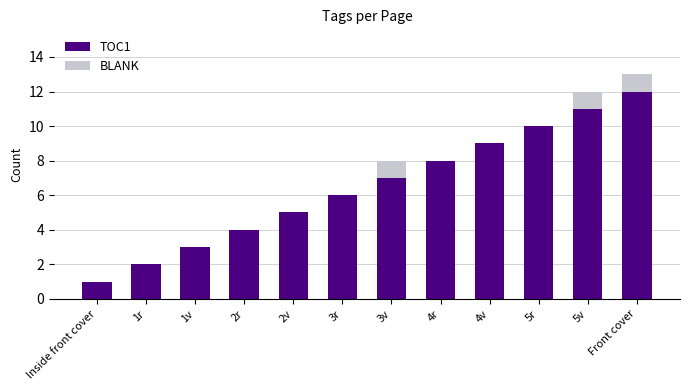

Is it true that TOC1 equals 10 at 5r?

True